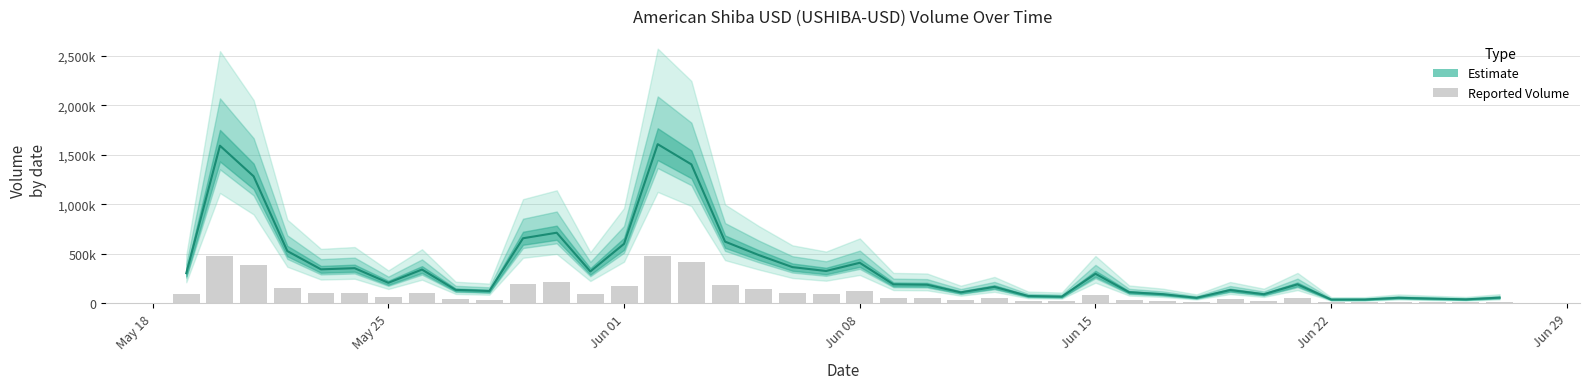

At which category does the chart reach its peak across all series?

2021-06-02